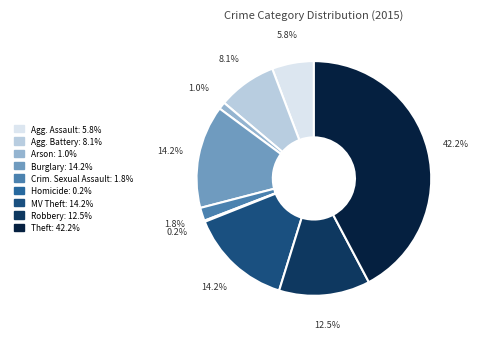

Is there any slice that represents more than half of the pie?

No